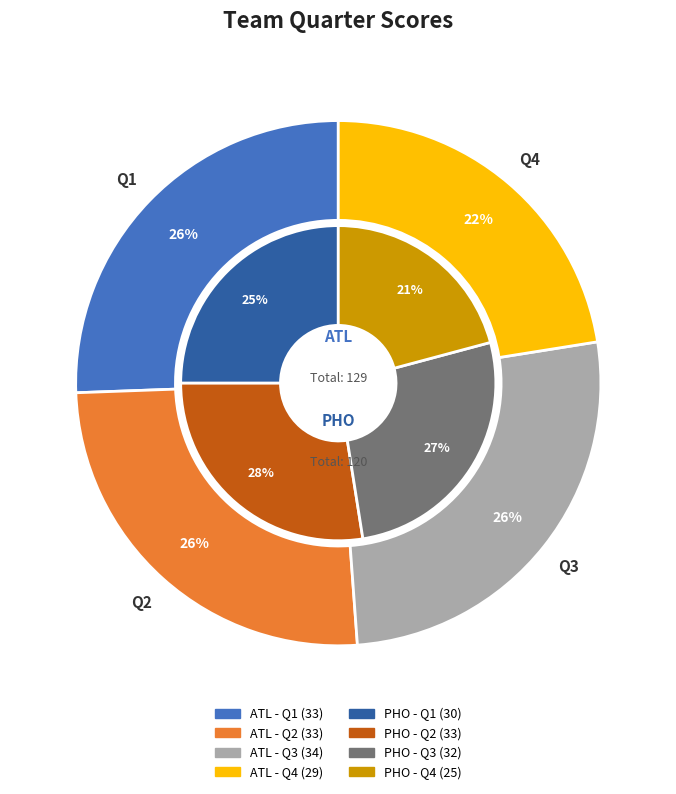

Rank the series by their average value, from lowest to highest.

PHO, ATL